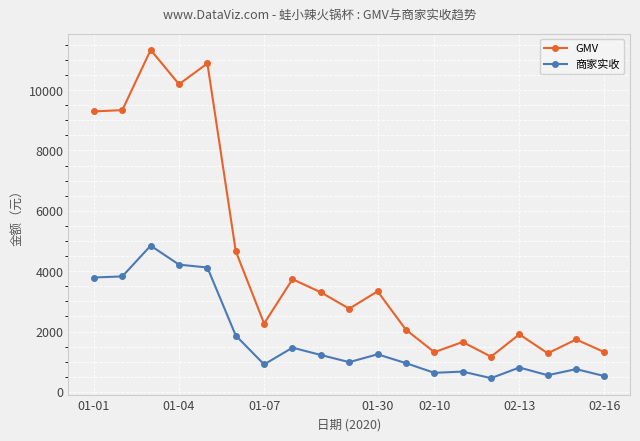

At how many categories does at least one series exceed 9883?

3